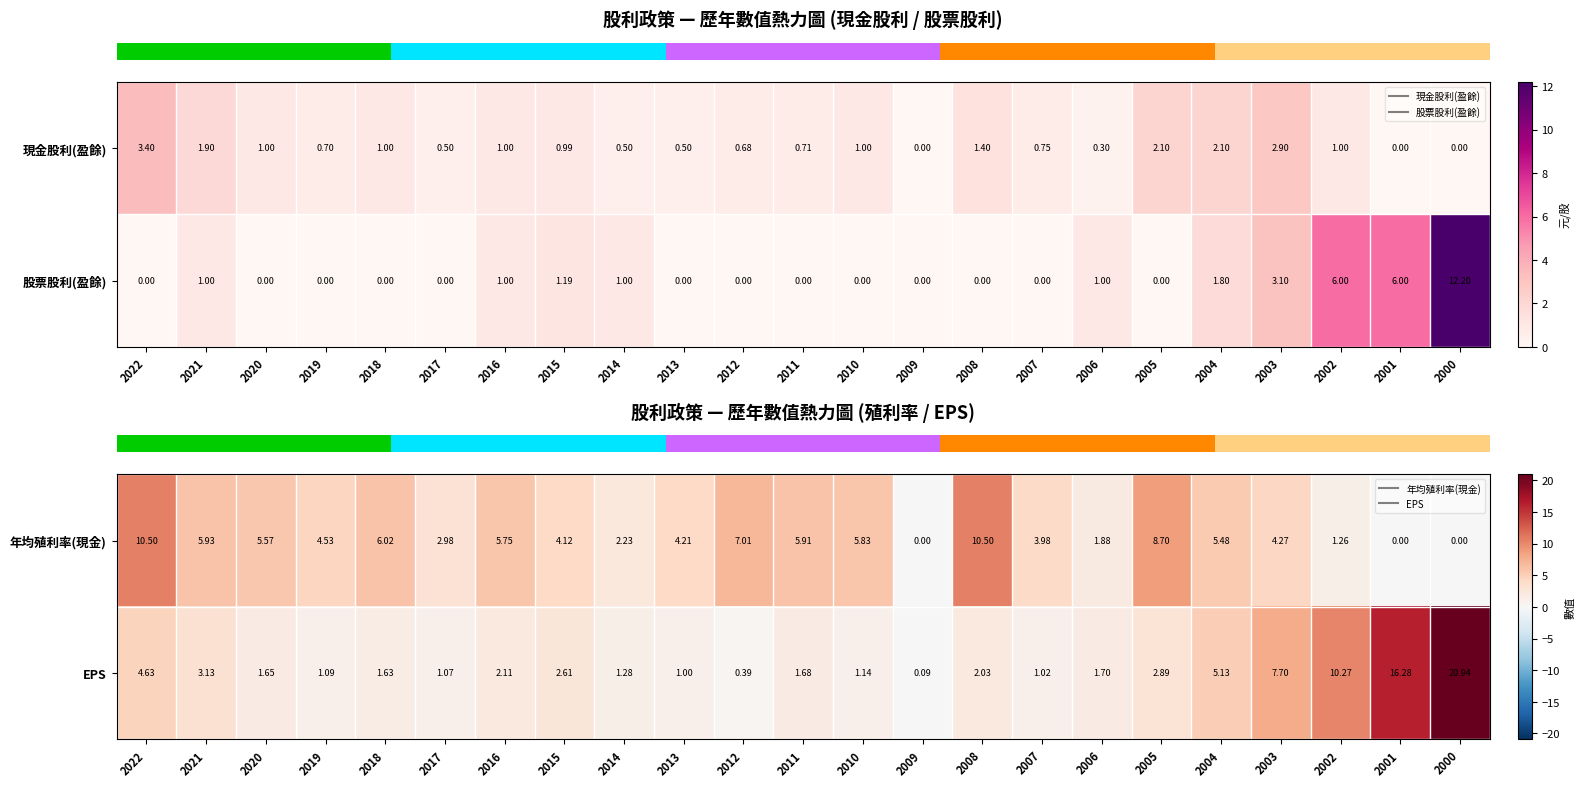

True or false: row_0 has a value of 5.8 at 2010.

True